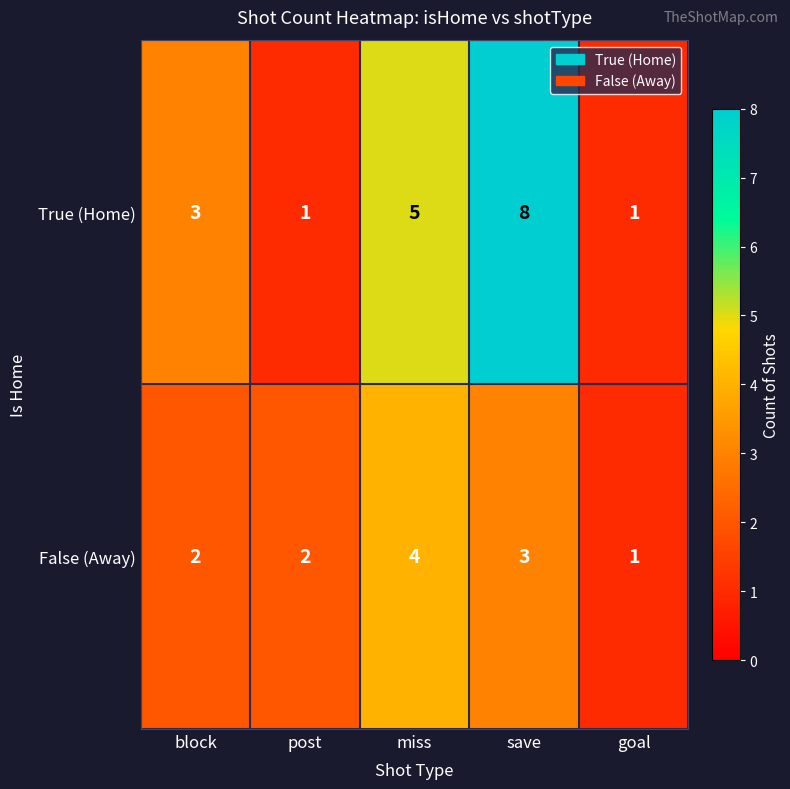

What is the maximum value shown in the chart?

8